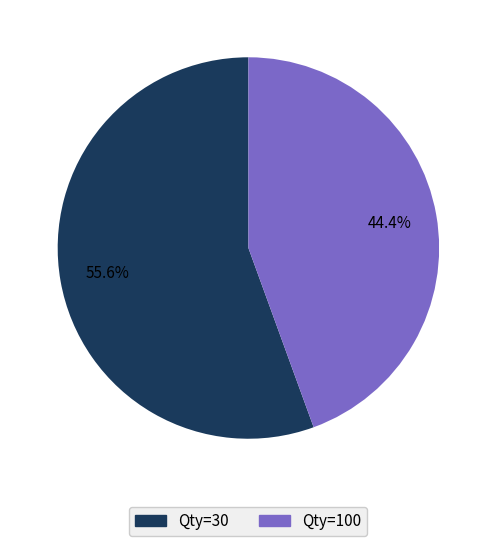

Is there a majority slice in this chart?

Yes